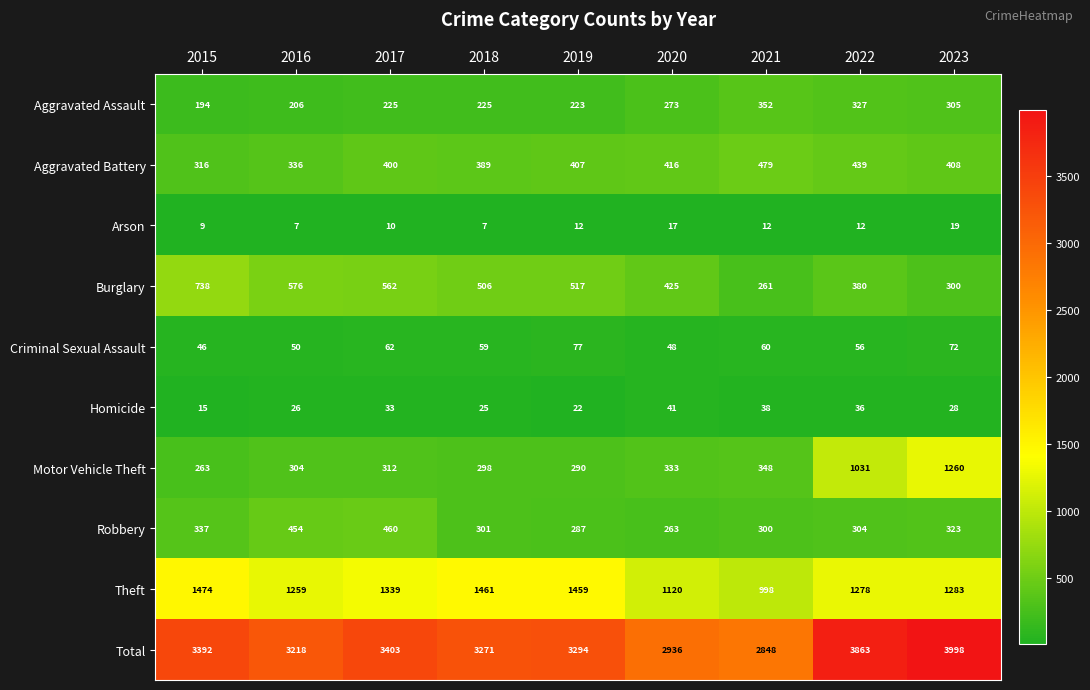

What is the spread (max minus min) of values at 2018?

3264